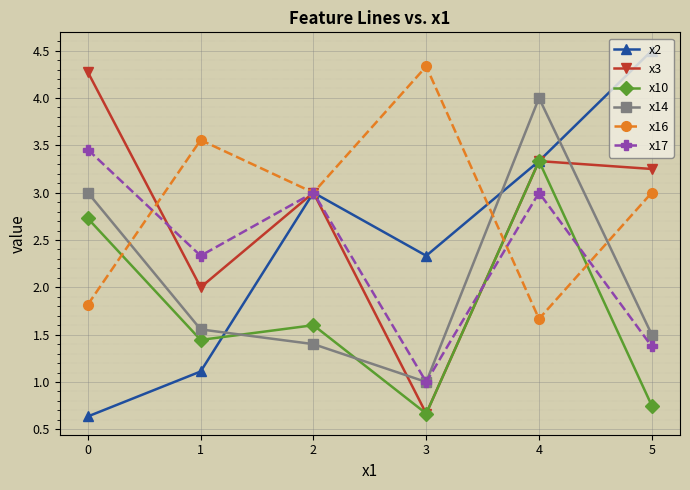

After their last crossing, which series has the higher values: x10 or x17?

x17